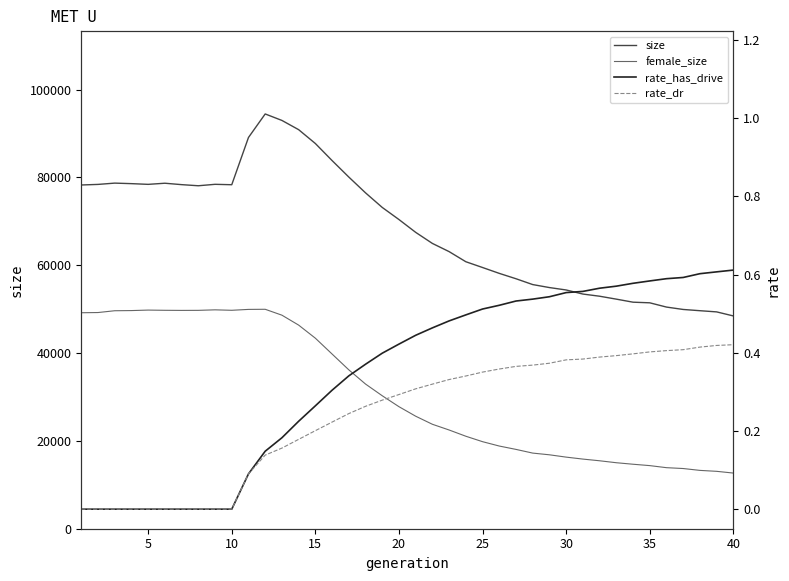

True or false: size and female_size cross at least once.

False